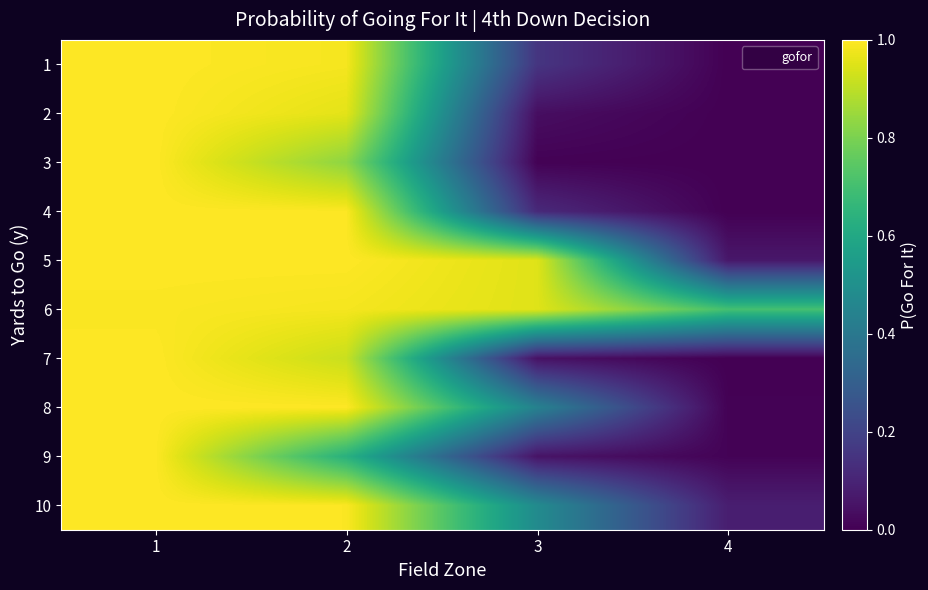

What is the maximum value shown in the chart?

1.0